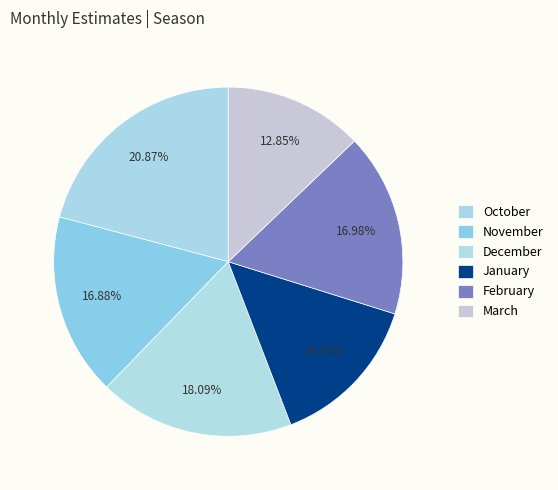

Rank the categories by value from highest to lowest.

October, December, February, November, January, March